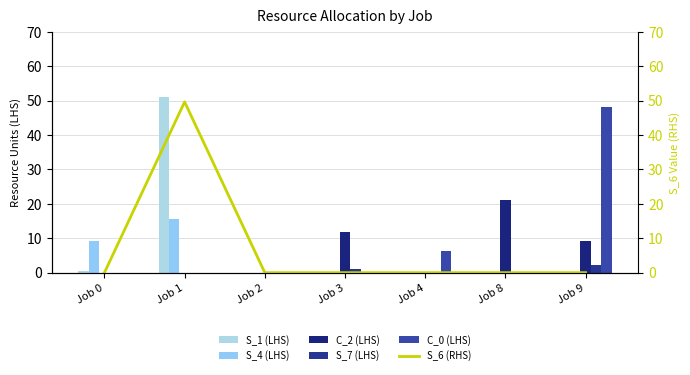

Reading left to right, transcribe all the data shown in this chart.

S_1 (LHS): 0.4	50.9	0.0	0.0	0.0	0.0	0.0
S_4 (LHS): 9.1	15.6	0.0	0.0	0.0	0.0	0.0
C_2 (LHS): 0.0	0.0	0.0	11.8	0.0	21.3	9.3
S_7 (LHS): 0.0	0.0	0.0	1.1	0.0	0.0	2.2
C_0 (LHS): 0.0	0.0	0.0	0.0	6.3	0.0	48.3
S_6 (RHS): 0.0	49.6	0.0	0.0	0.0	0.0	0.0